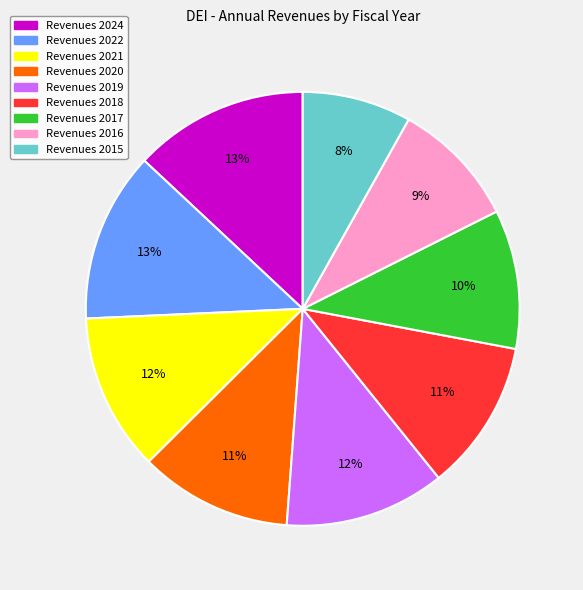

Does any single category account for the majority?

No